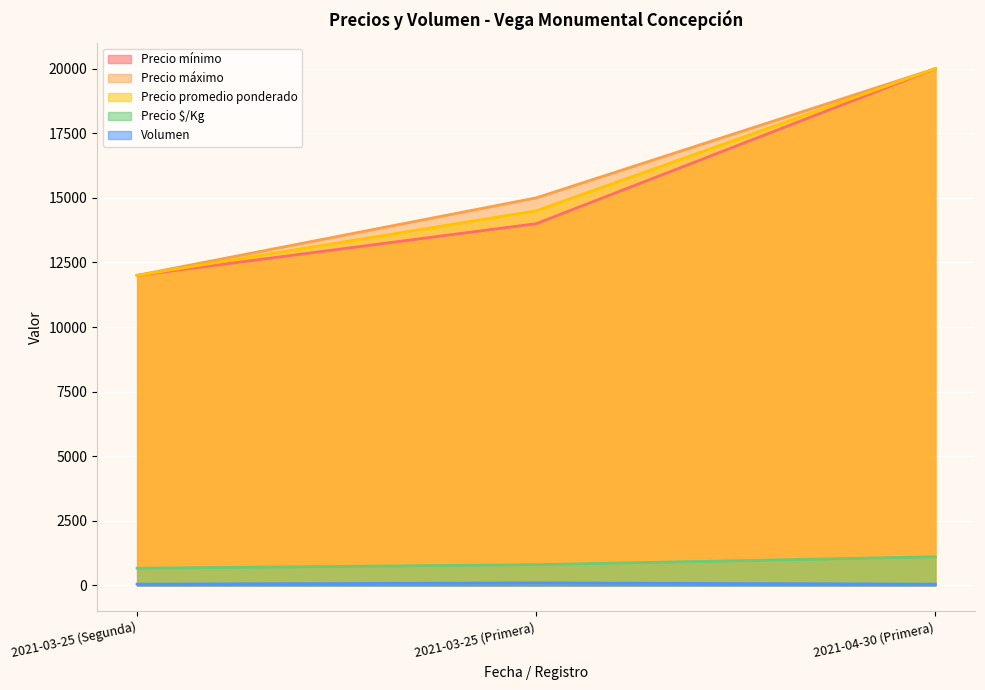

Which has a higher value, 2021-03-25 (Primera) or 2021-03-25 (Segunda)?

2021-03-25 (Primera)